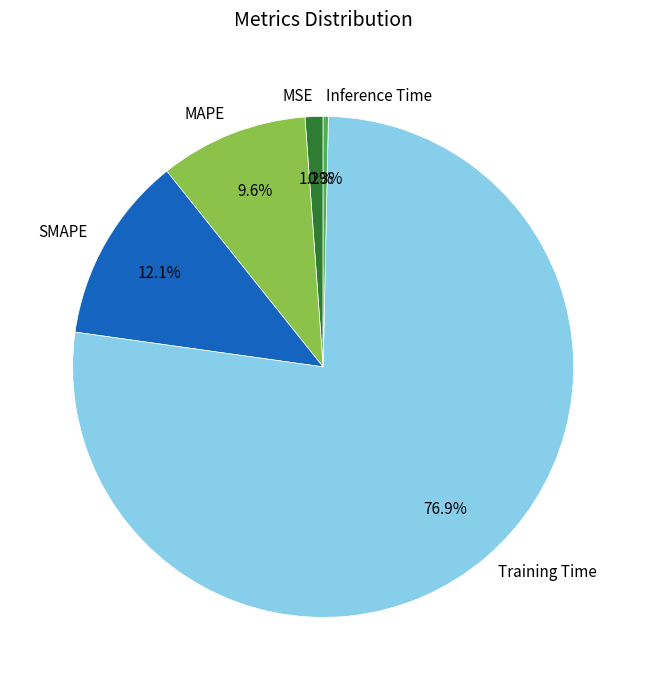

How many slices are in this pie chart?

5